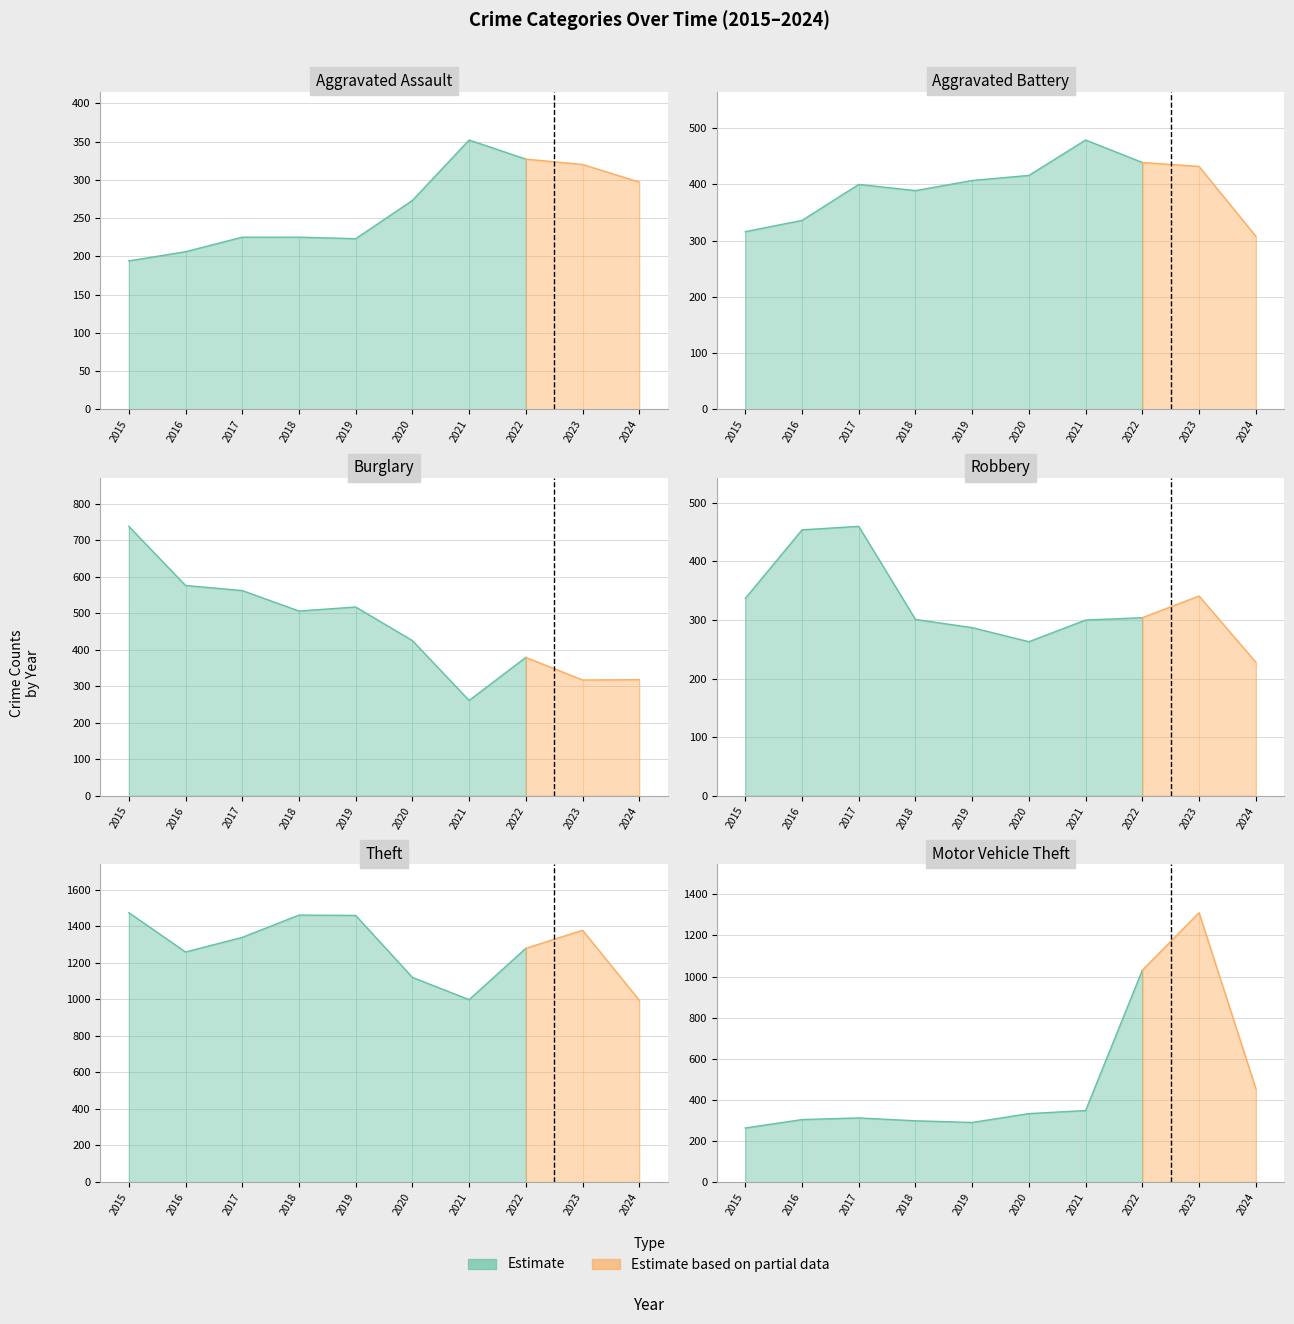

How many data points does each series have?

10